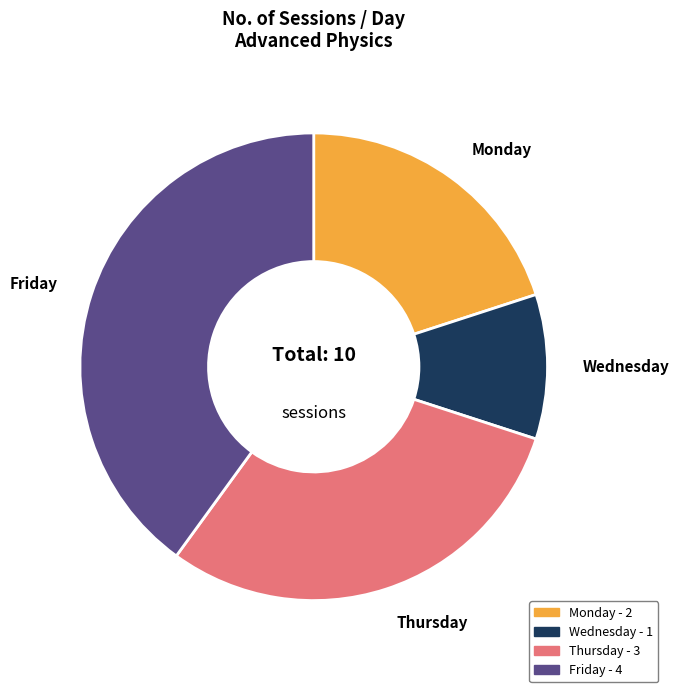

Is it true that Wednesday is 2% of the pie?

False